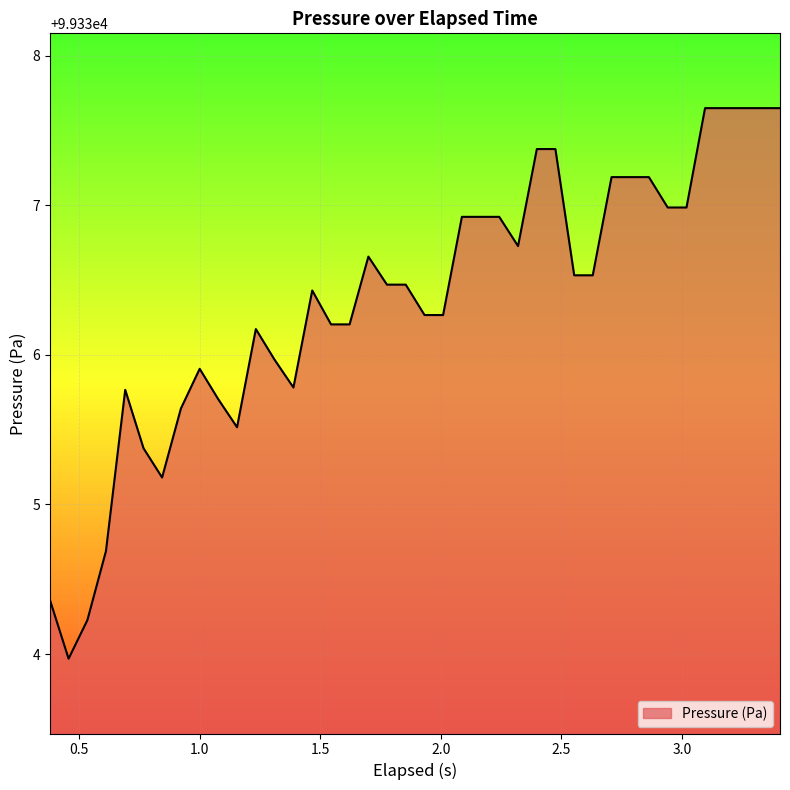

What is the difference between the maximum and minimum values?

3.7